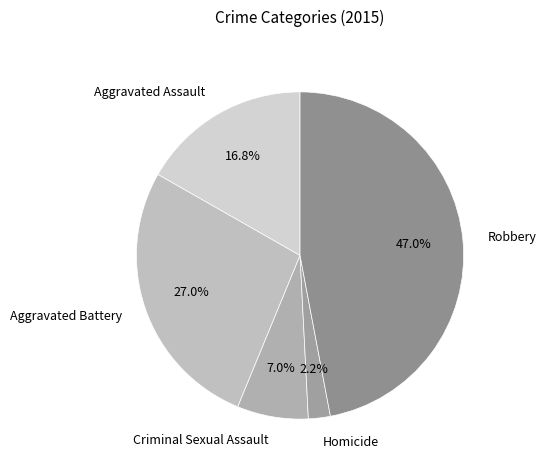

Do Criminal Sexual Assault and Aggravated Assault together represent more than half of the pie?

No